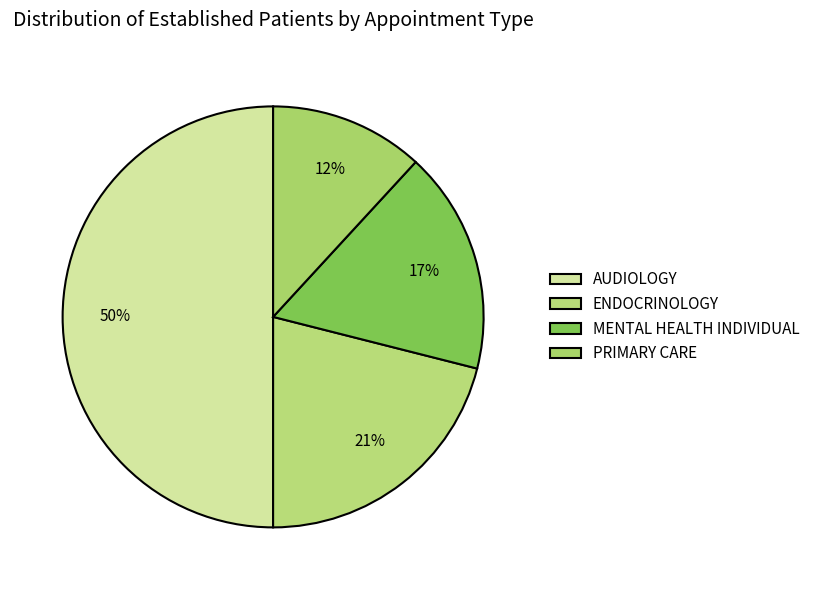

Which category has the biggest portion of the pie?

AUDIOLOGY